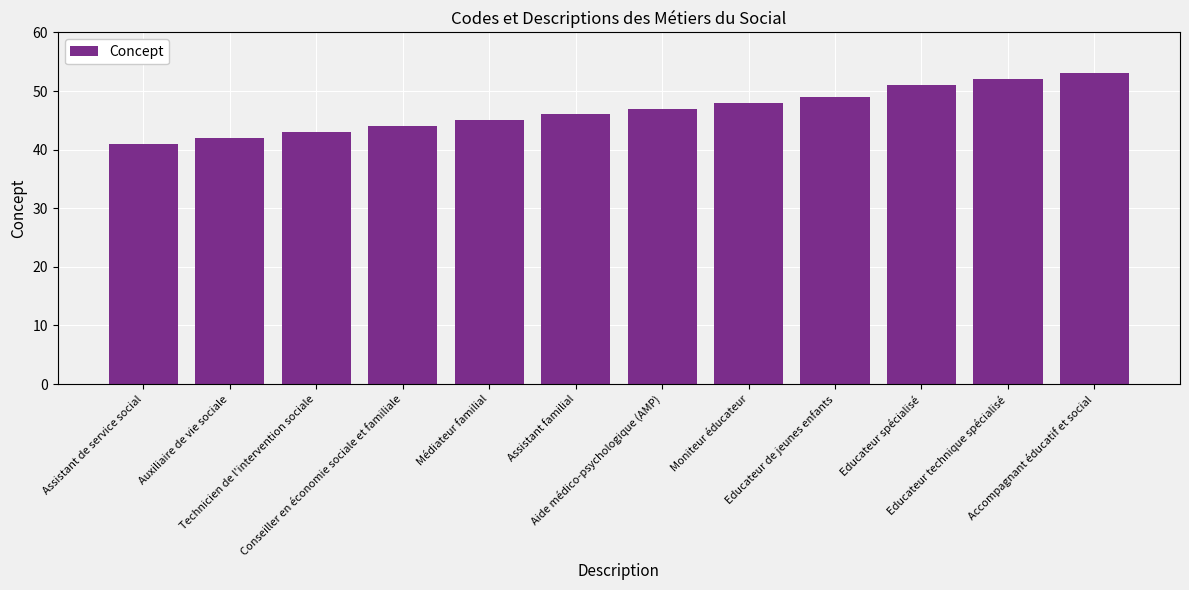

Reading right to left, list all the values displayed in this chart.

Accompagnant éducatif et social=53	Educateur technique spécialisé=52	Educateur spécialisé=51	Educateur de jeunes enfants=49	Moniteur éducateur=48	Aide médico-psychologique (AMP)=47	Assistant familial=46	Médiateur familial=45	Conseiller en économie sociale et familiale=44	Technicien de l'intervention sociale=43	Auxiliaire de vie sociale=42	Assistant de service social=41